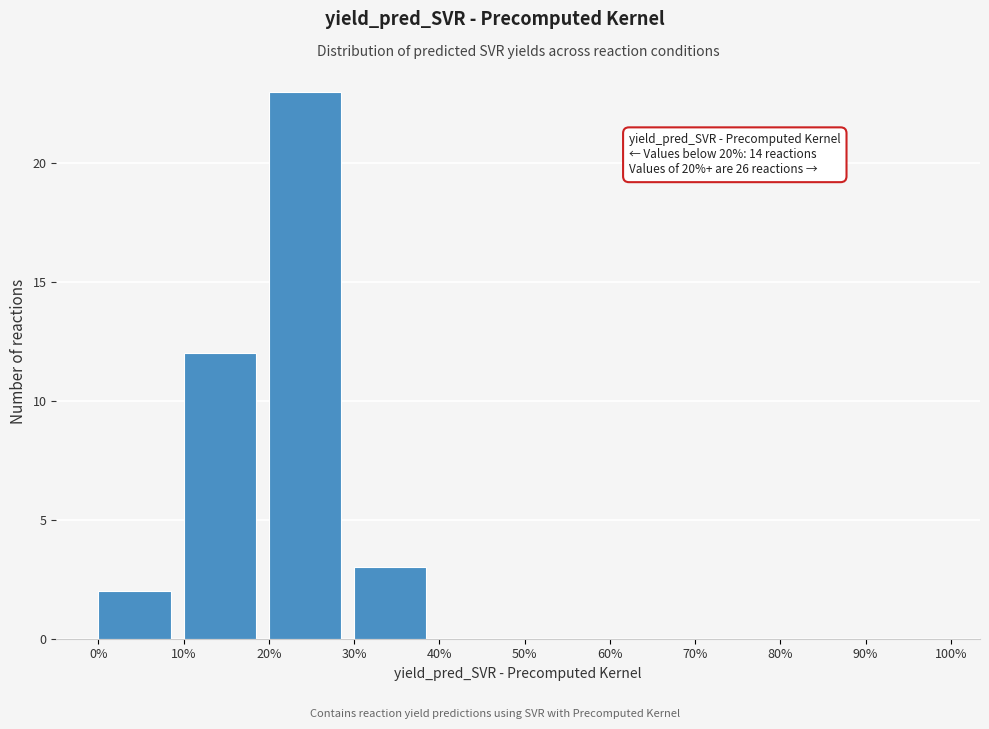

Which range on the x-axis has the tallest bar?

20% to 30%